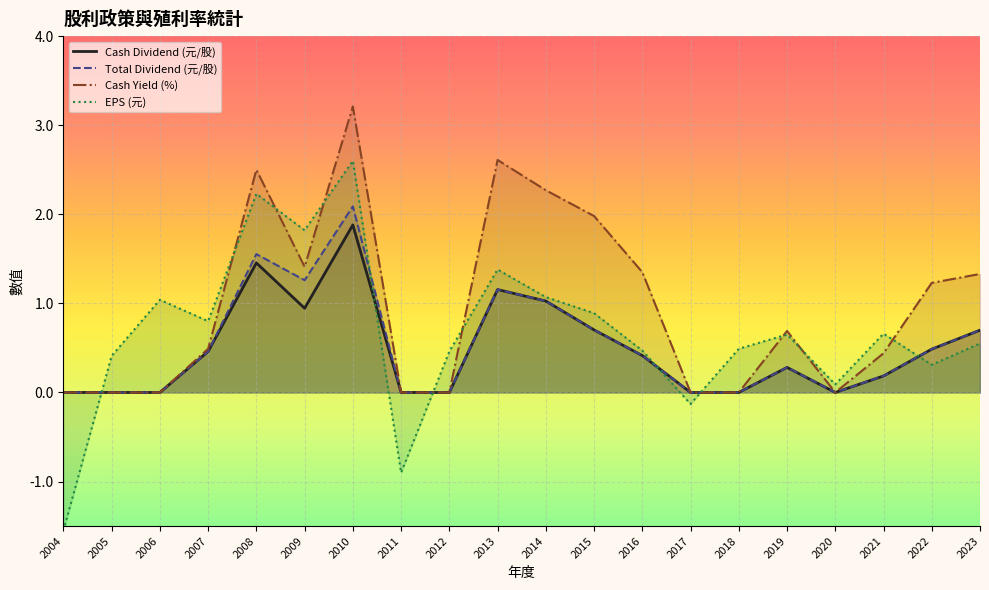

What is the difference between the highest and lowest values at 2005?

0.4